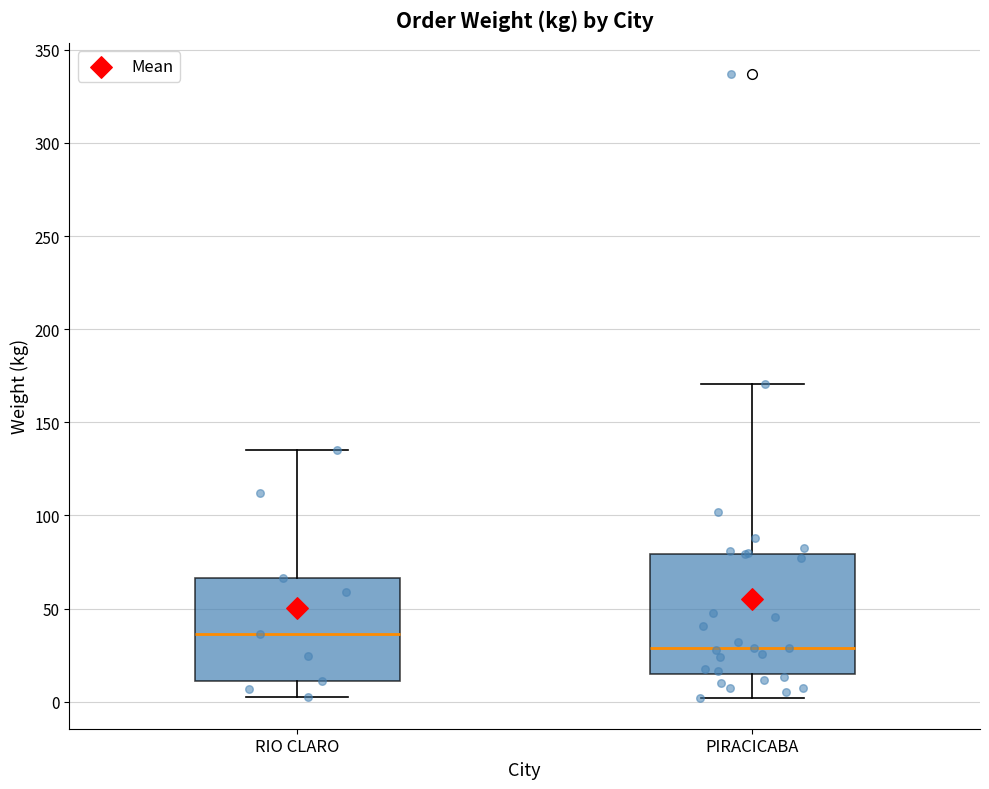

Comparing the boxes themselves (not the whiskers), which one is the tallest?

PIRACICABA